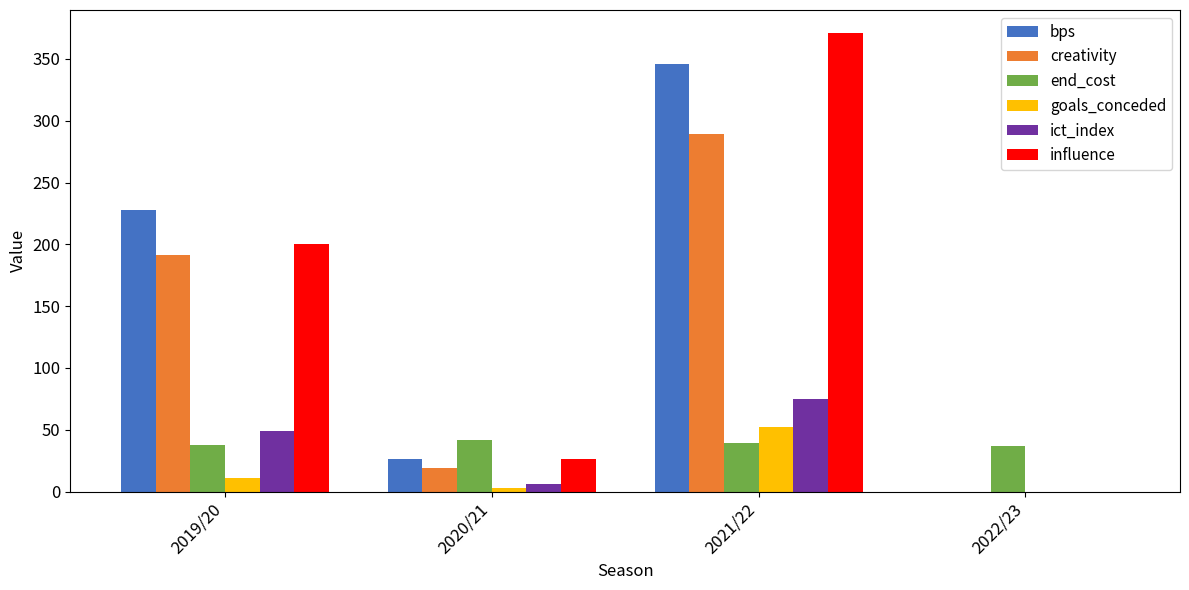

The ict_index series shows -41.8 at 2022/23. True or false?

False